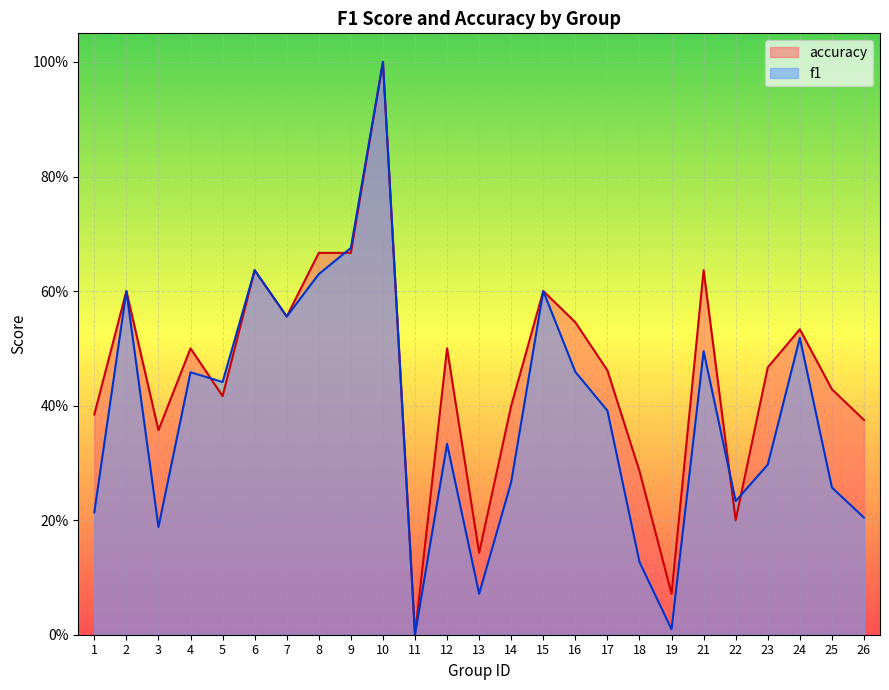

True or false: accuracy and f1 cross at least once.

True